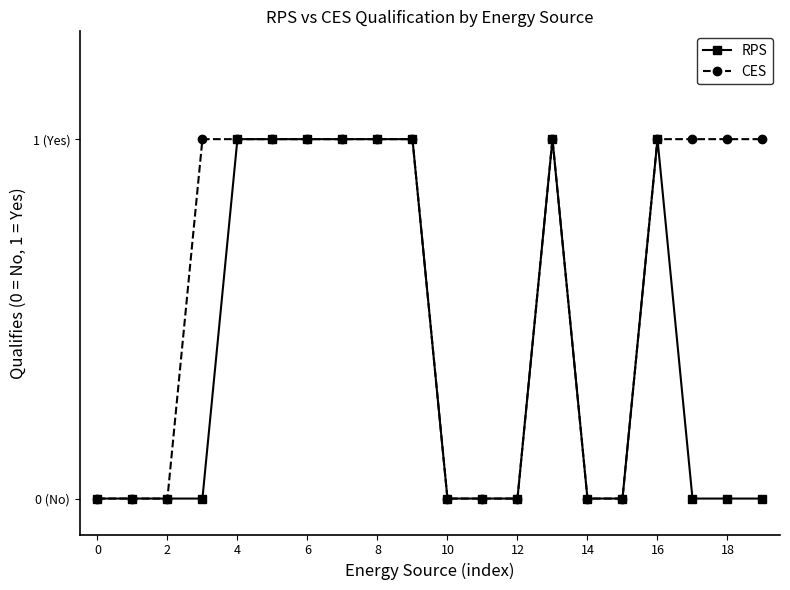

What are all the series names shown in the legend?

RPS, CES